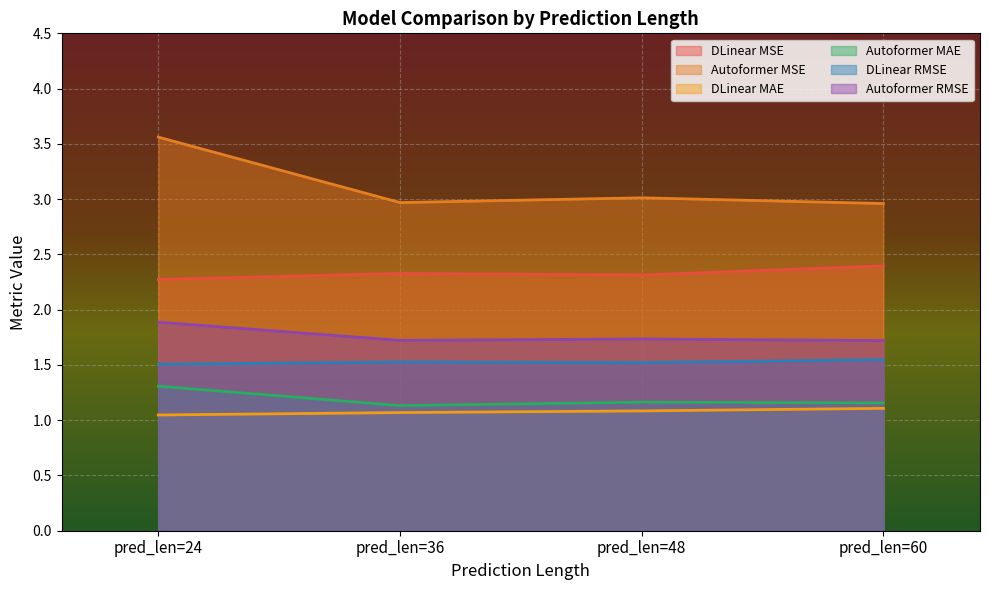

At how many categories does at least one series exceed 3?

2